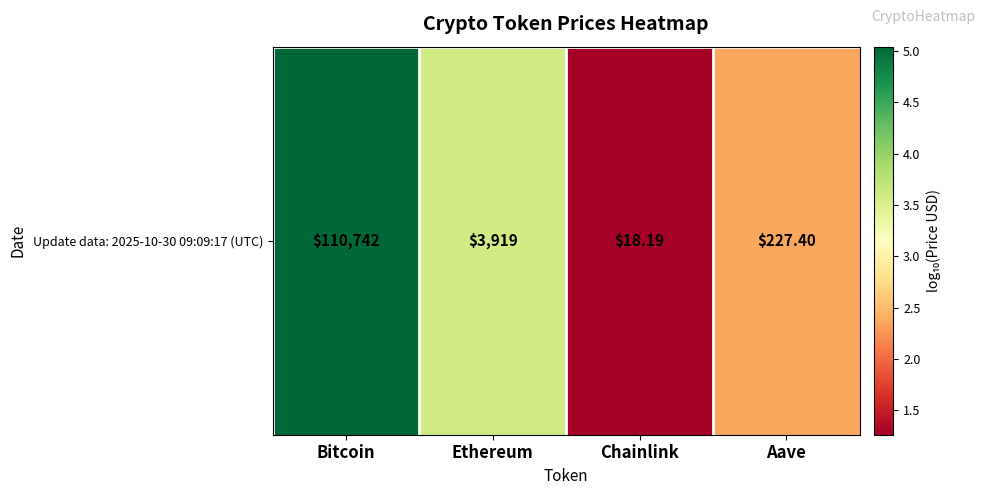

Is it true that the value at Bitcoin is 5.0?

True